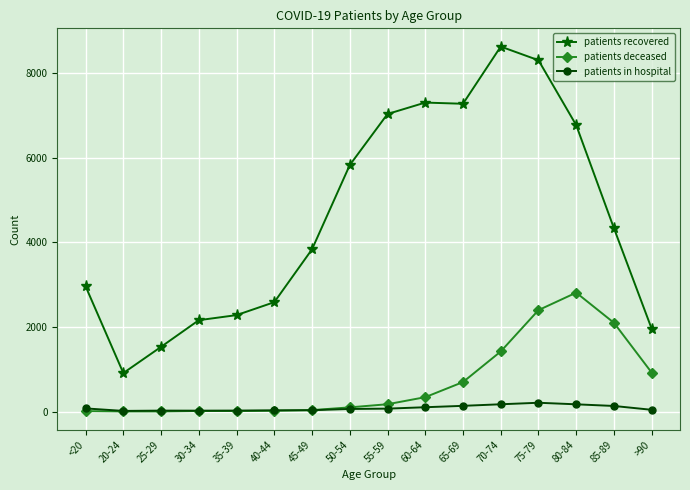

Where is the first local minimum for patients recovered?

20-24